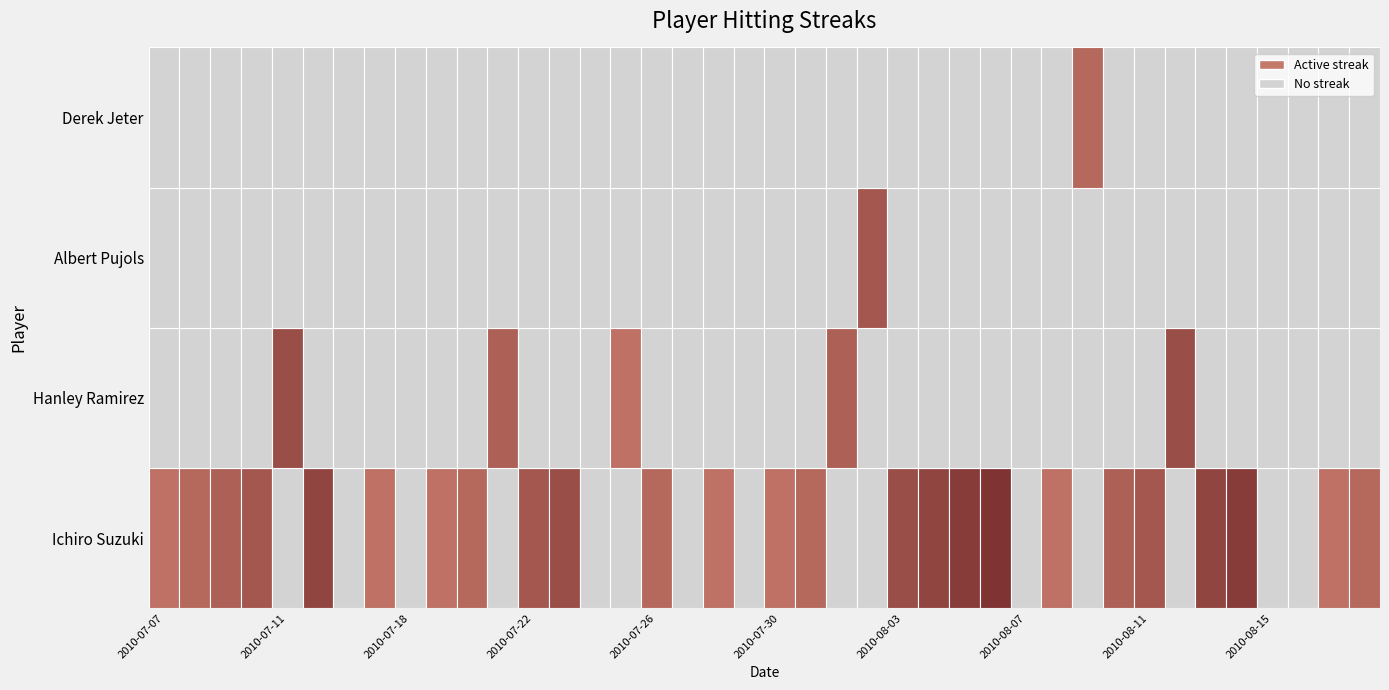

True or false: Derek Jeter has a value of 0 at 2010-08-02.

True